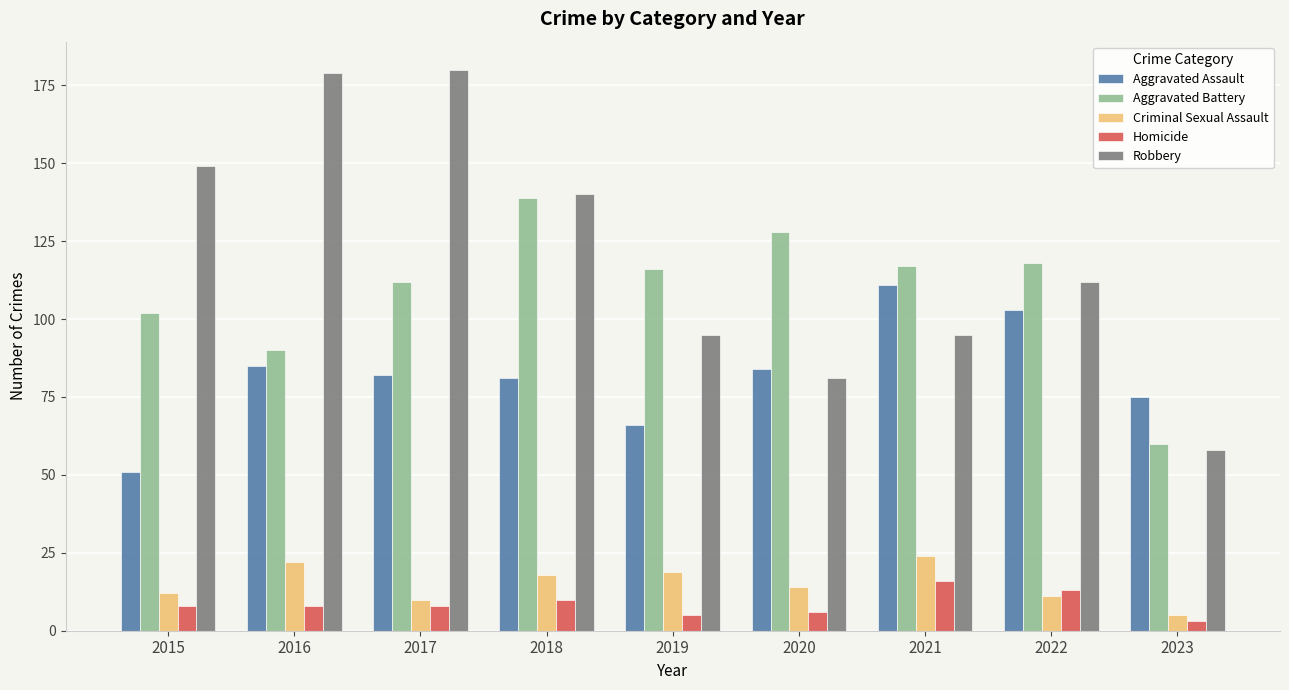

True or false: Criminal Sexual Assault has a value of 5 at 2015.

False